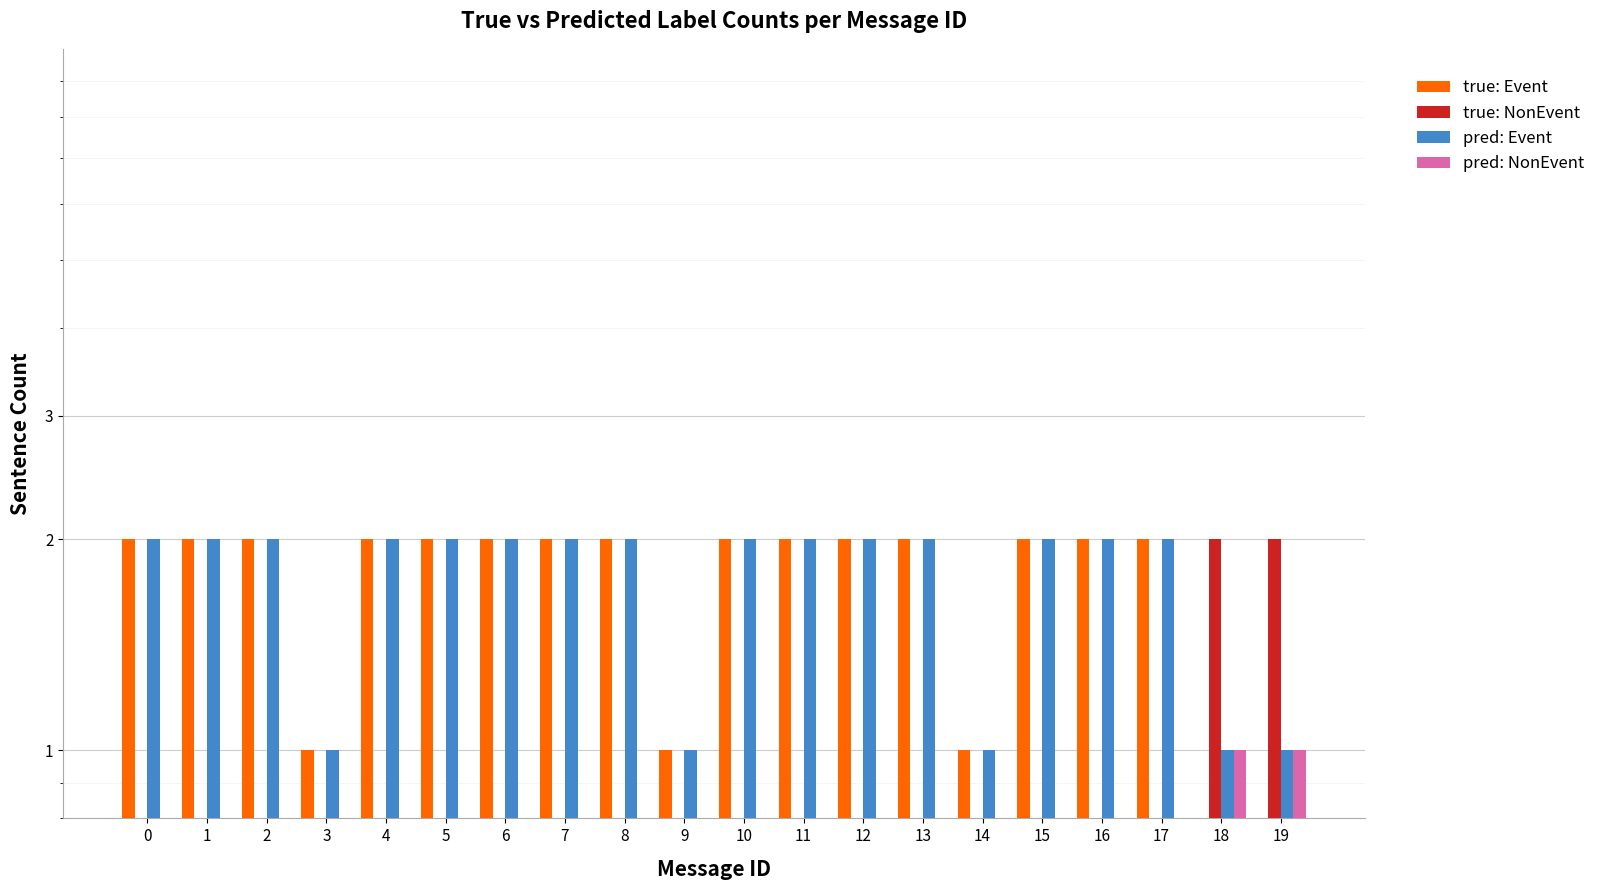

Between 7 and 15, which series saw the biggest shift?

true: Event